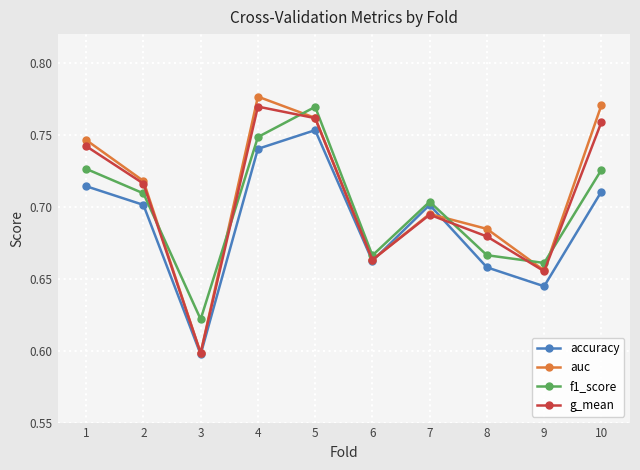

How many lines are shown in the chart?

4